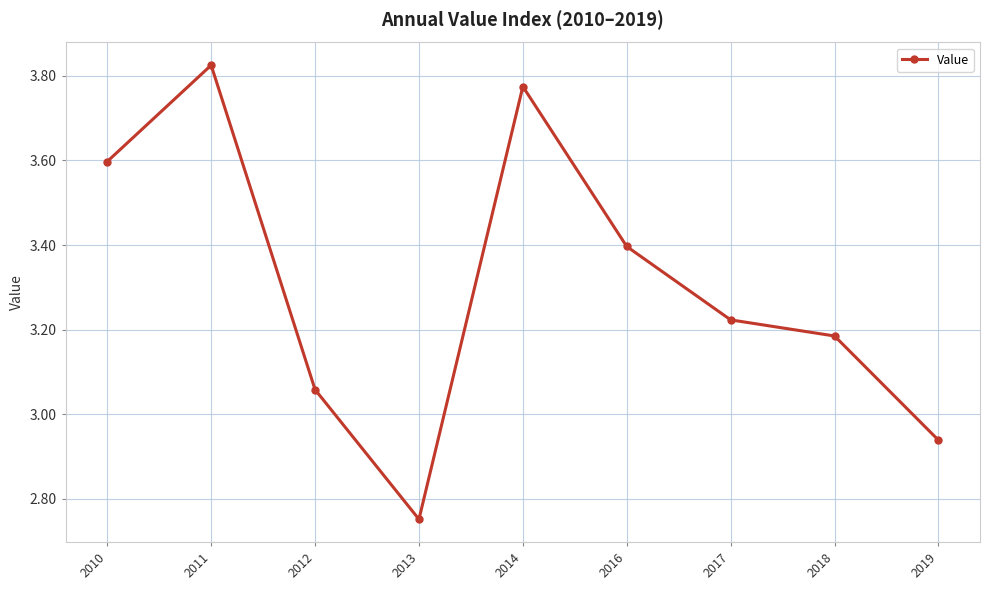

True or false: the data shows 0.9 at 2014.

False